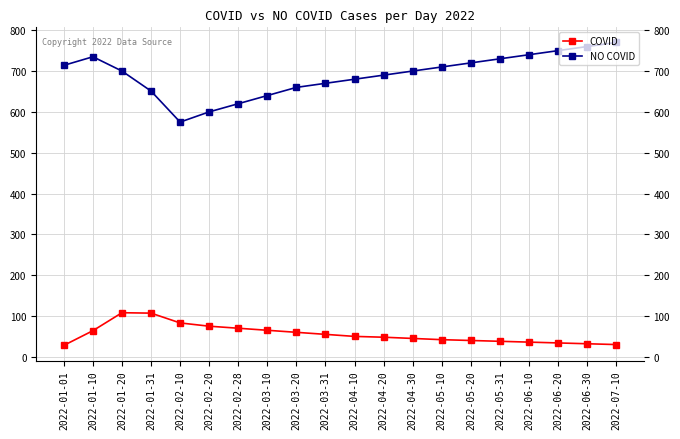

What is the sum of the COVID values at 2022-03-20 and 2022-01-01?

88